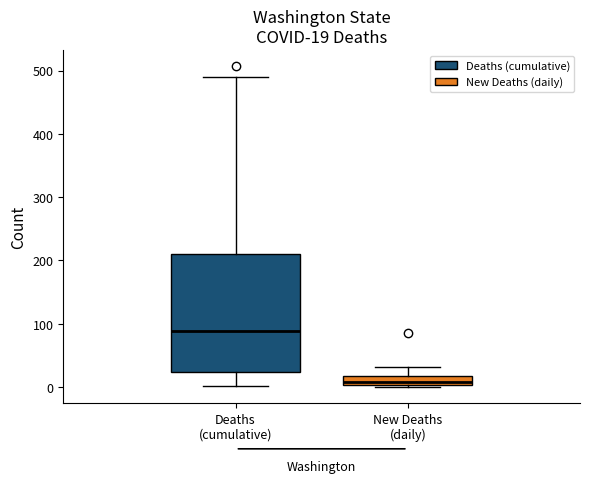

Comparing the boxes themselves (not the whiskers), which one is the tallest?

Deaths (cumulative)